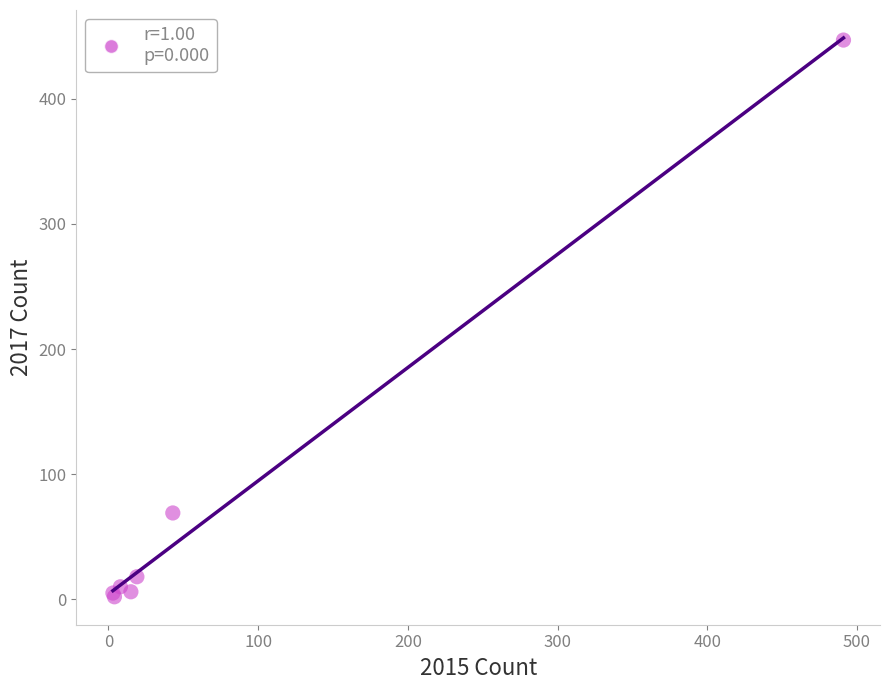

What Y value in the scatter plot is closest to 224?

69